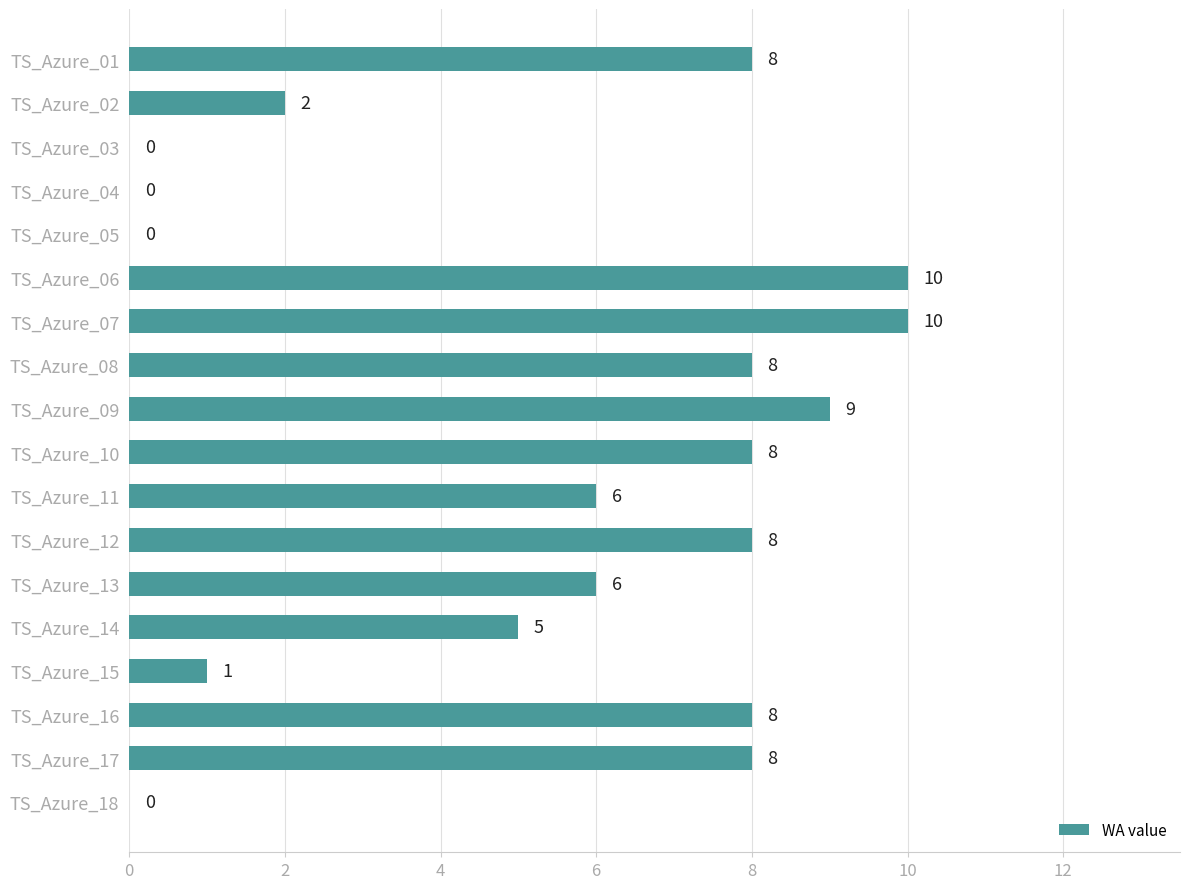

Reading top to bottom, list all the values displayed in this chart.

TS_Azure_01=8	TS_Azure_02=2	TS_Azure_03=0	TS_Azure_04=0	TS_Azure_05=0	TS_Azure_06=10	TS_Azure_07=10	TS_Azure_08=8	TS_Azure_09=9	TS_Azure_10=8	TS_Azure_11=6	TS_Azure_12=8	TS_Azure_13=6	TS_Azure_14=5	TS_Azure_15=1	TS_Azure_16=8	TS_Azure_17=8	TS_Azure_18=0